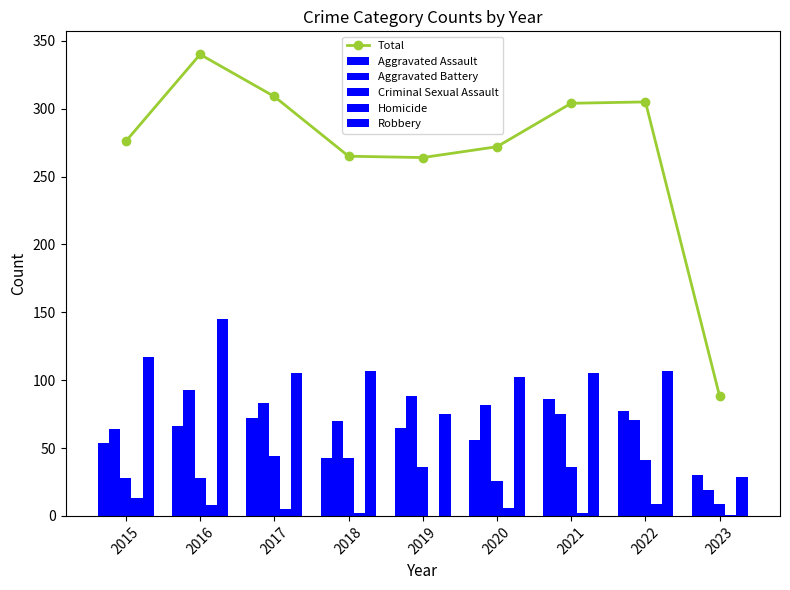

Read the Aggravated Assault value at 2017, to the nearest 5.

70